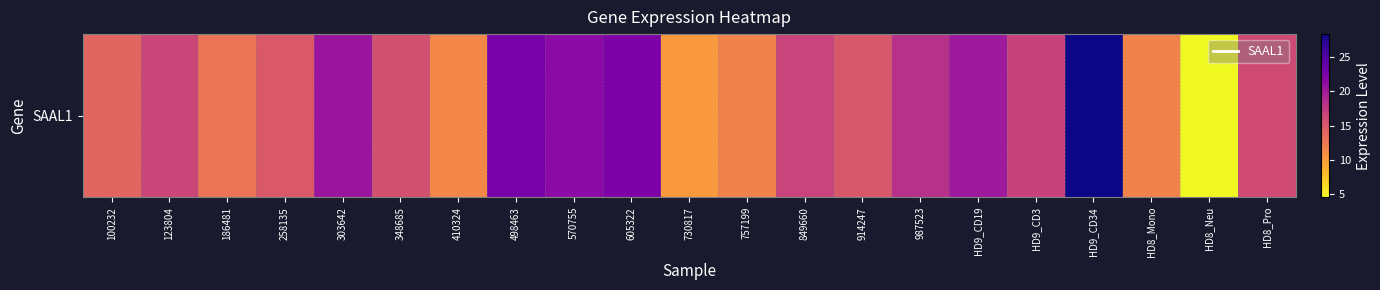

Reading left to right, list all the values displayed in this chart.

13.8	16.5	12.8	14.9	20.5	15.7	11.4	22.7	21.5	22.4	10.2	11.7	16.7	15.1	18.3	20.2	16.7	28.3	11.7	4.5	16.1